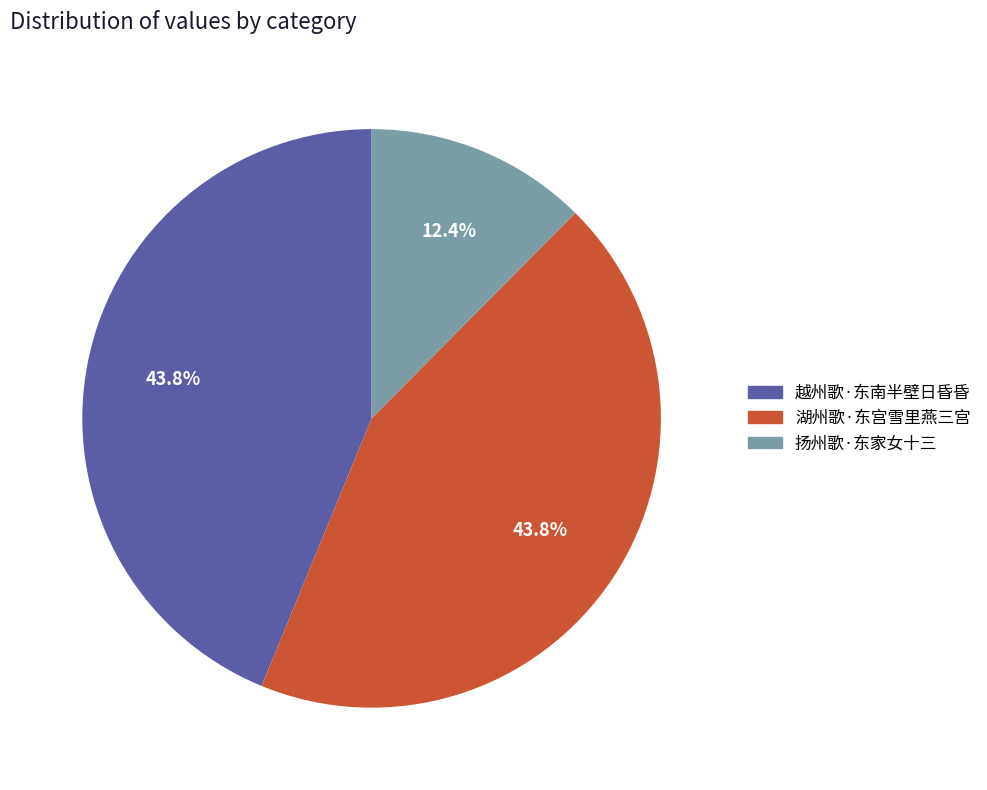

Which category has the smallest portion of the pie?

扬州歌·东家女十三